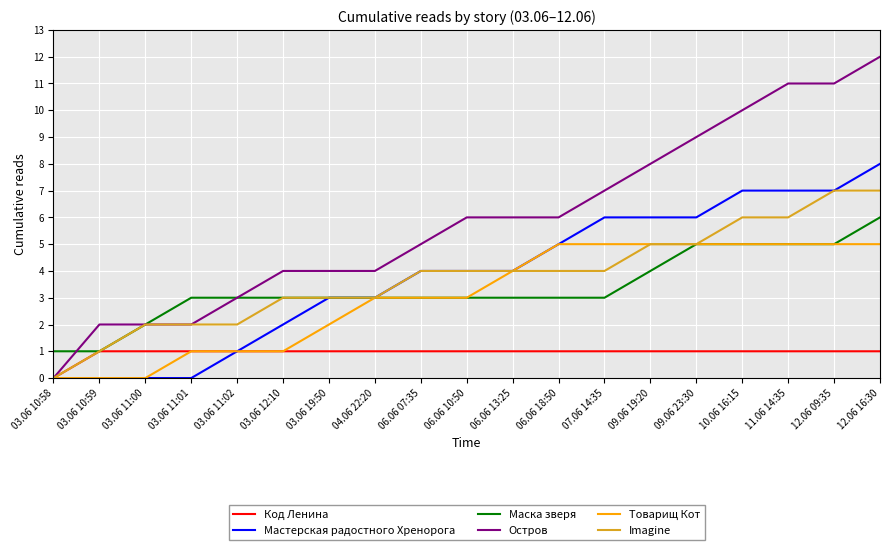

True or false: Код Ленина has a value of 0 at 03.06 10:58.

True